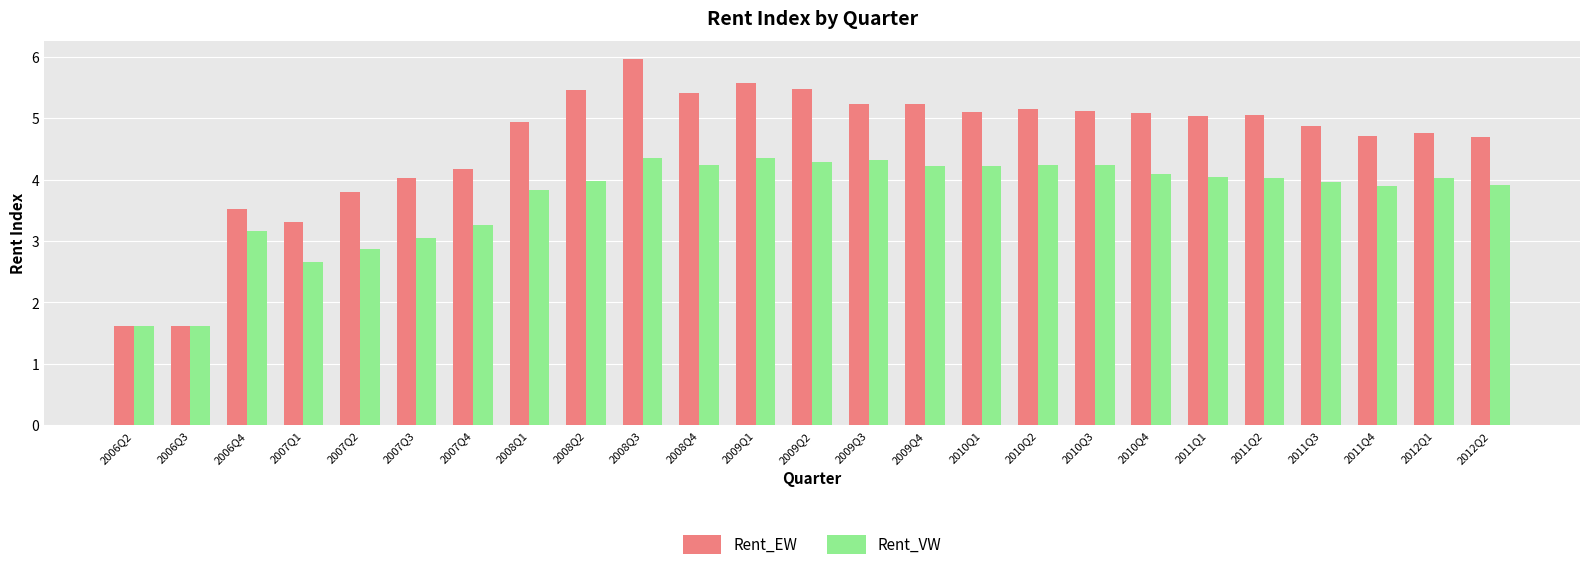

What is the total value across all series at 2008Q3?

10.3